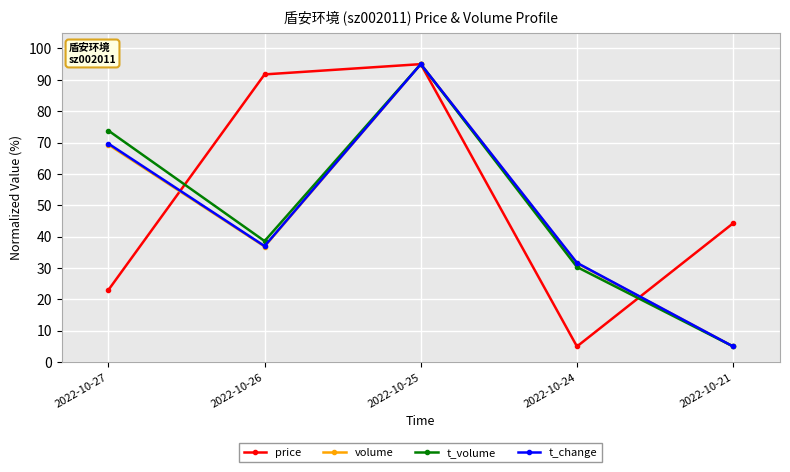

Reading left to right, list all the values displayed in this chart.

price: 2022-10-27=23.0	2022-10-26=91.7	2022-10-25=95.0	2022-10-24=5.0	2022-10-21=44.3
volume: 2022-10-27=69.3	2022-10-26=36.9	2022-10-25=95.0	2022-10-24=31.5	2022-10-21=5.0
t_volume: 2022-10-27=73.8	2022-10-26=38.6	2022-10-25=95.0	2022-10-24=30.3	2022-10-21=5.0
t_change: 2022-10-27=69.7	2022-10-26=37.0	2022-10-25=95.0	2022-10-24=31.7	2022-10-21=5.0